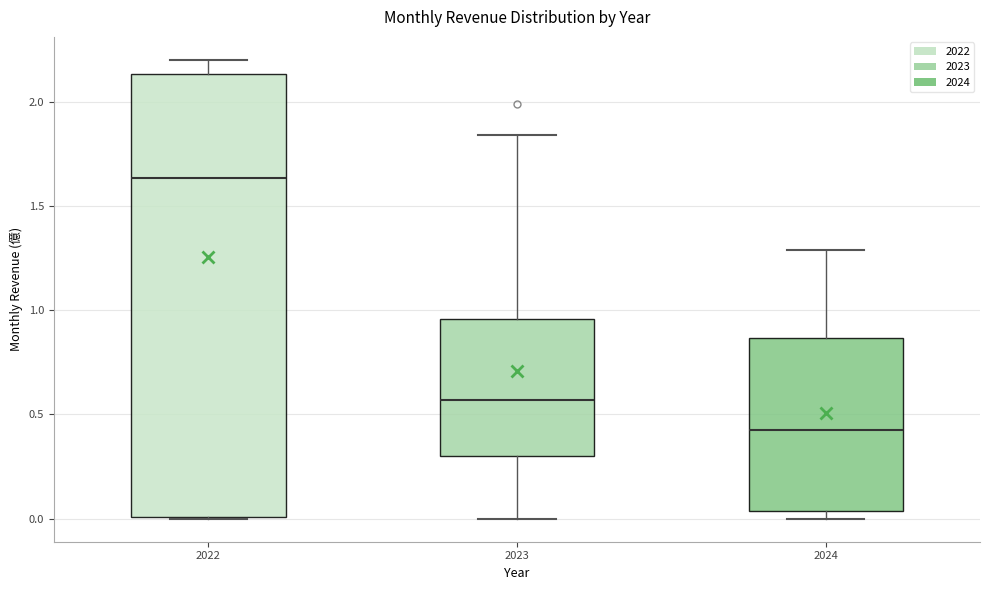

Which box's median line is the lowest?

2024